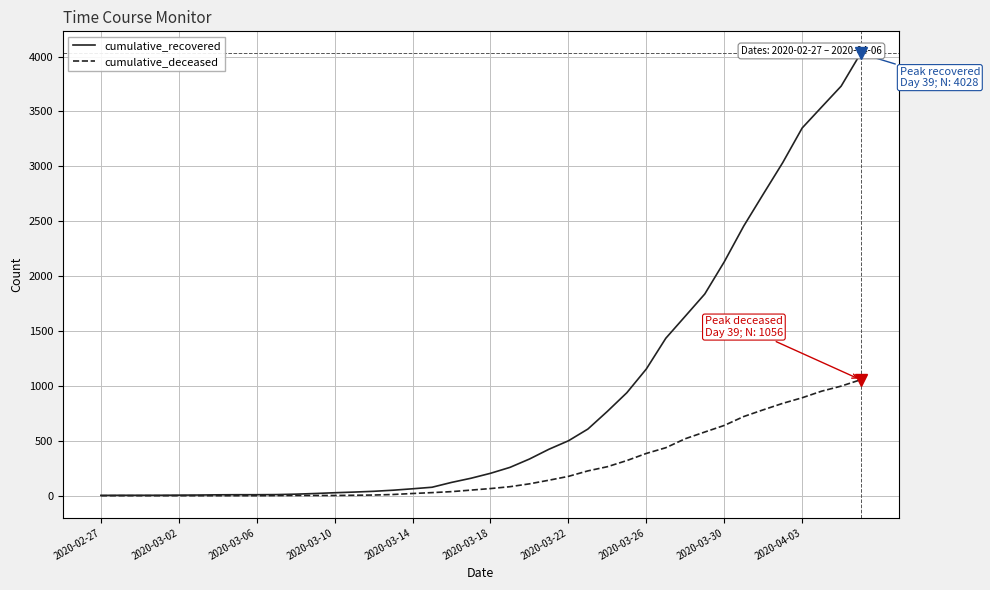

Where does the cumulative_deceased series first go above 65?

21